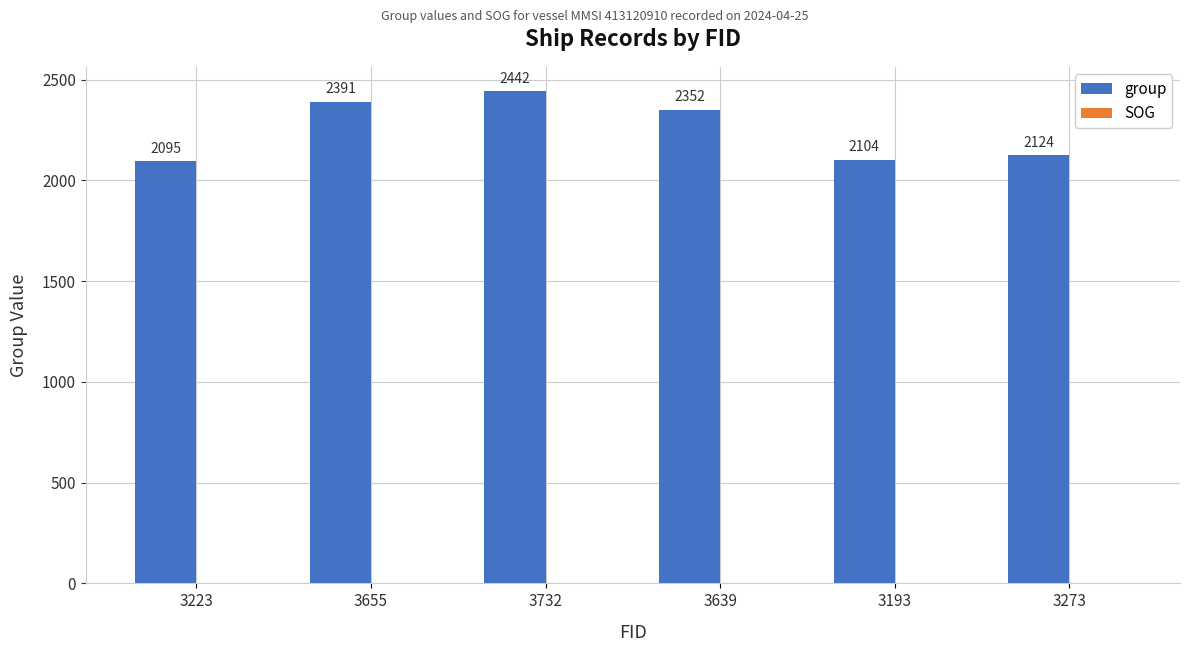

Reading right to left, extract all data points from this chart.

2124	2104	2352	2442	2391	2095